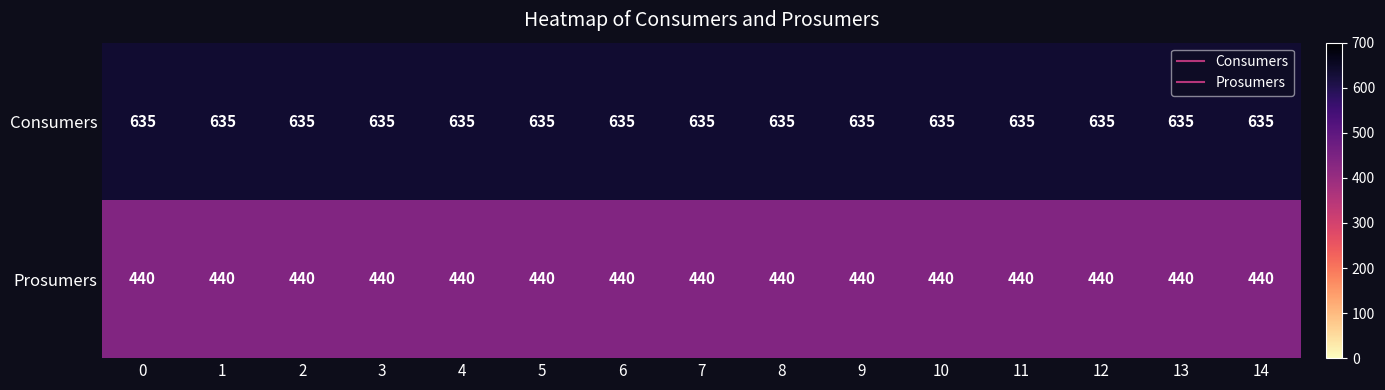

What is the maximum value shown in the chart?

635